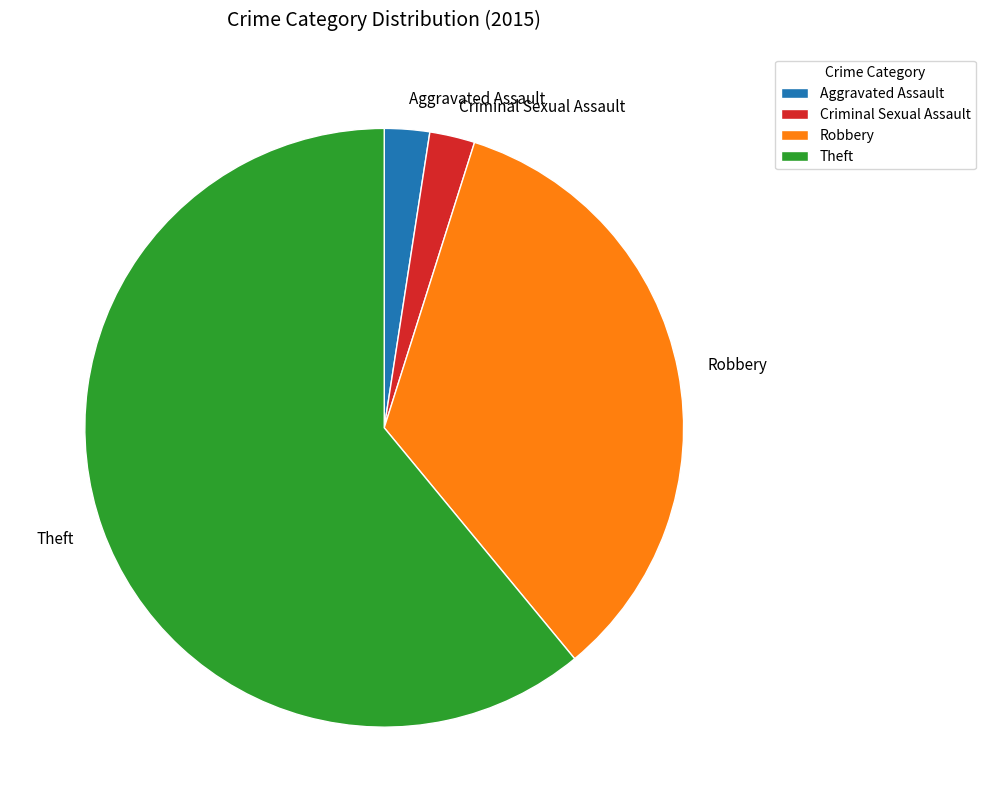

Is the sum of Theft and Robbery greater than half?

Yes